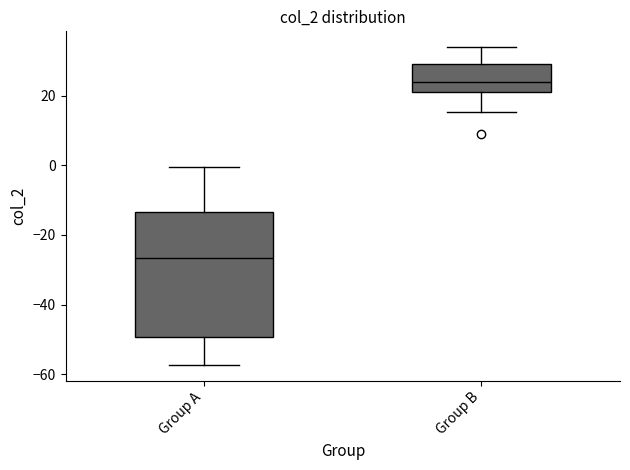

Where does the upper whisker of the box for Group A end on the y-axis? The values are not printed on the chart, so give them approximately, as read against the axis.

0